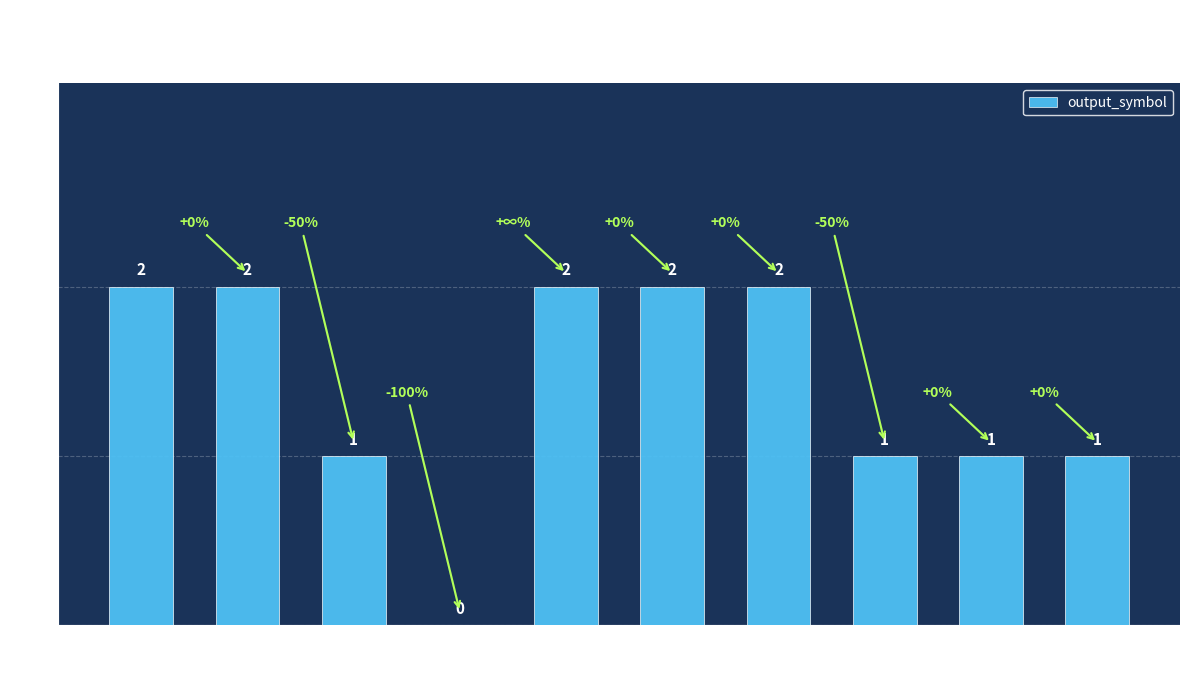

What is the change in value from State 5 to State 8?

-1